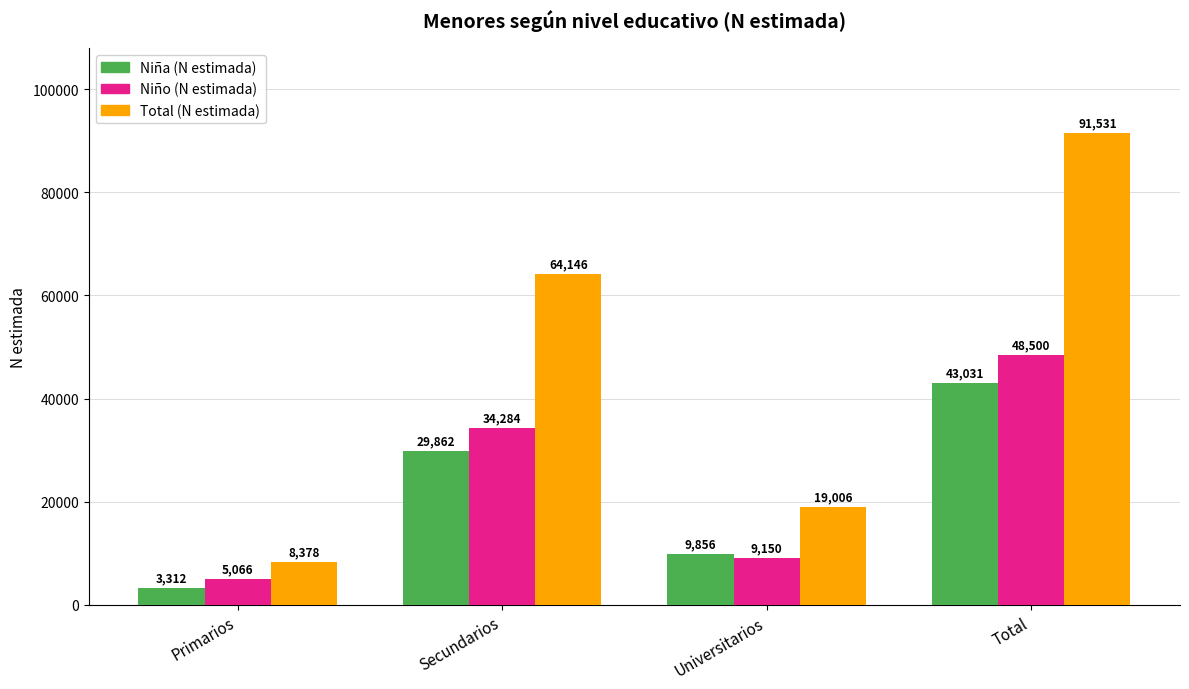

What is the average value of the Total (N estimada) series?

45765